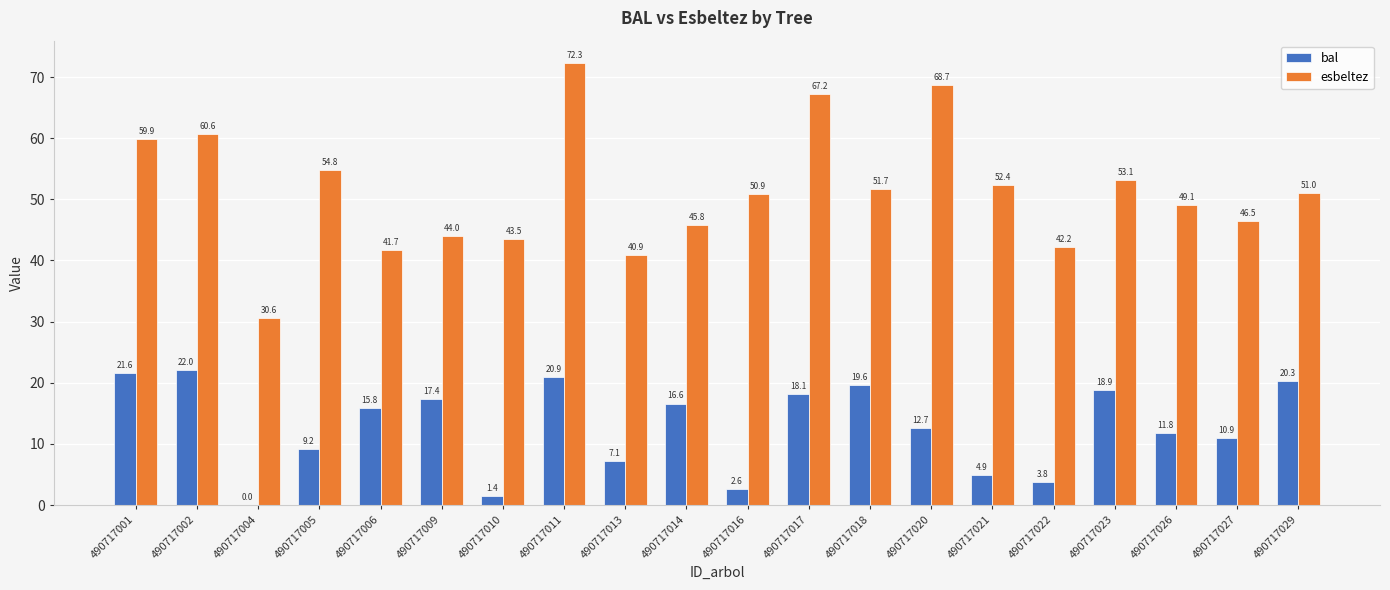

Read the bal value at 490717010.

1.4